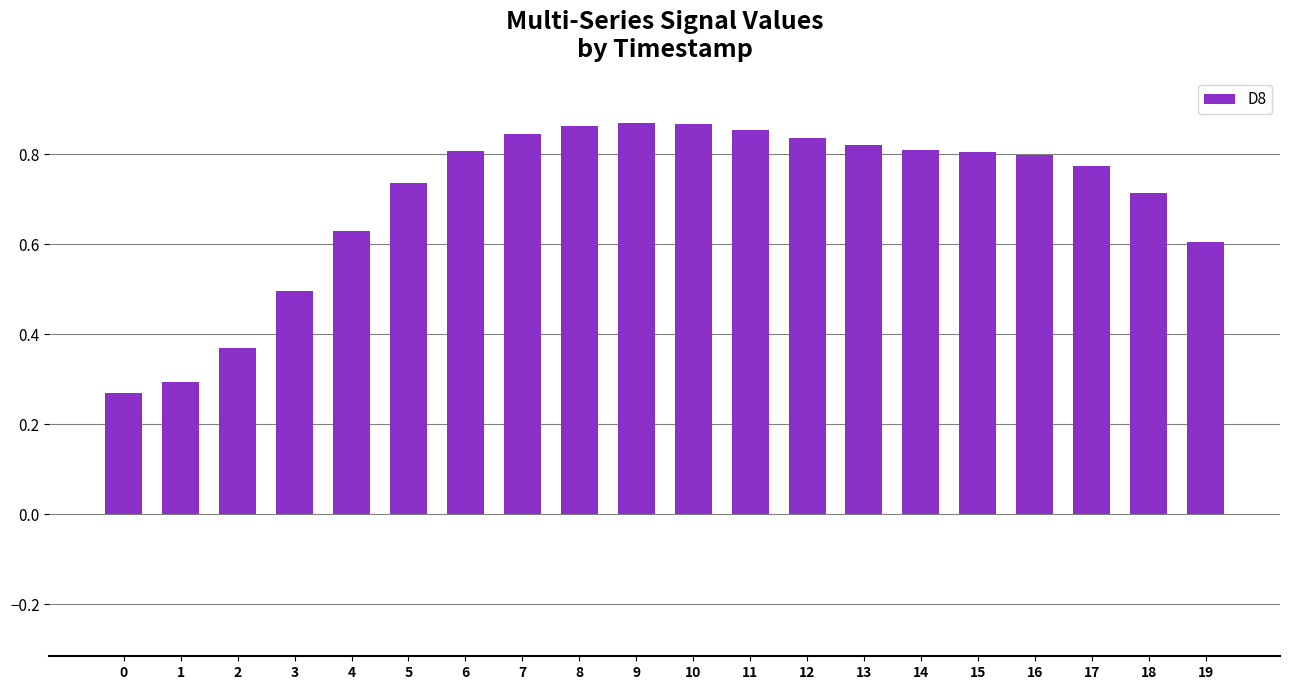

How many values are between 0 and 1?

20